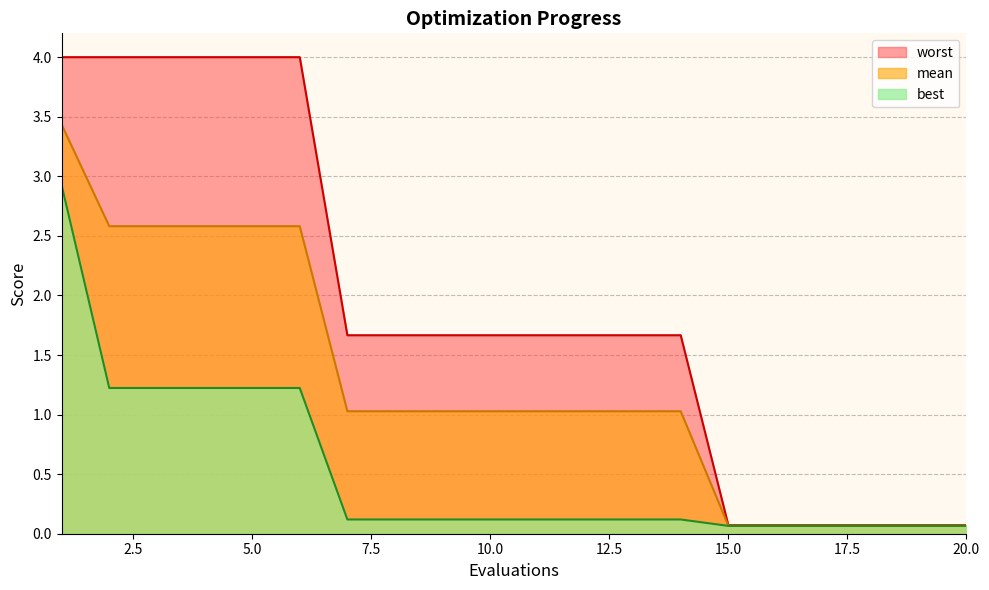

True or false: best and worst intersect in this chart.

False